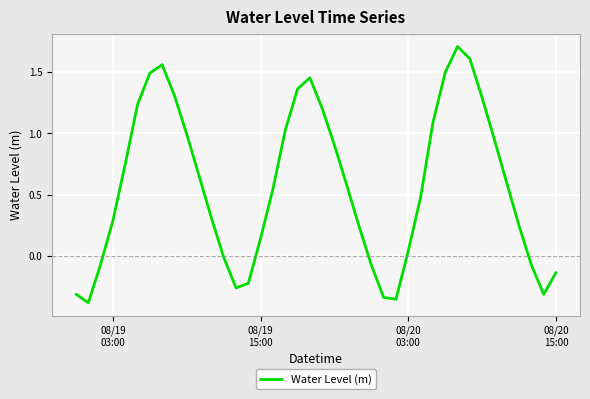

Is this an area chart (filled region under the line)?

No